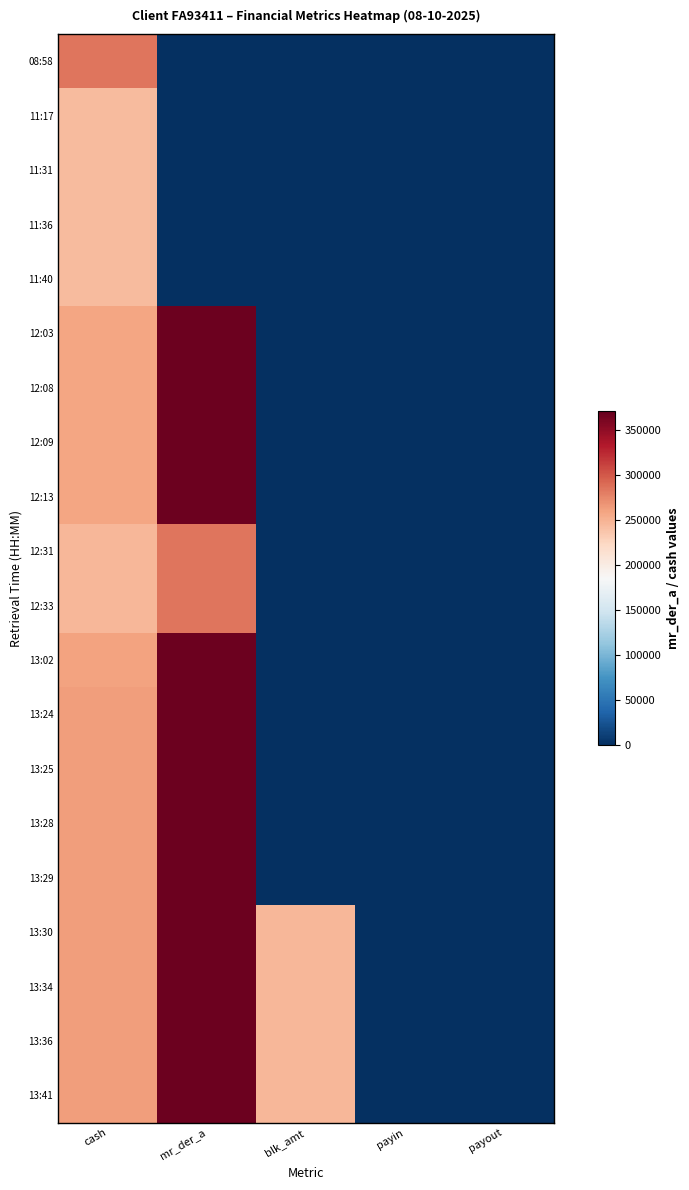

Which series changed the most between cash and mr_der_a?

08:58